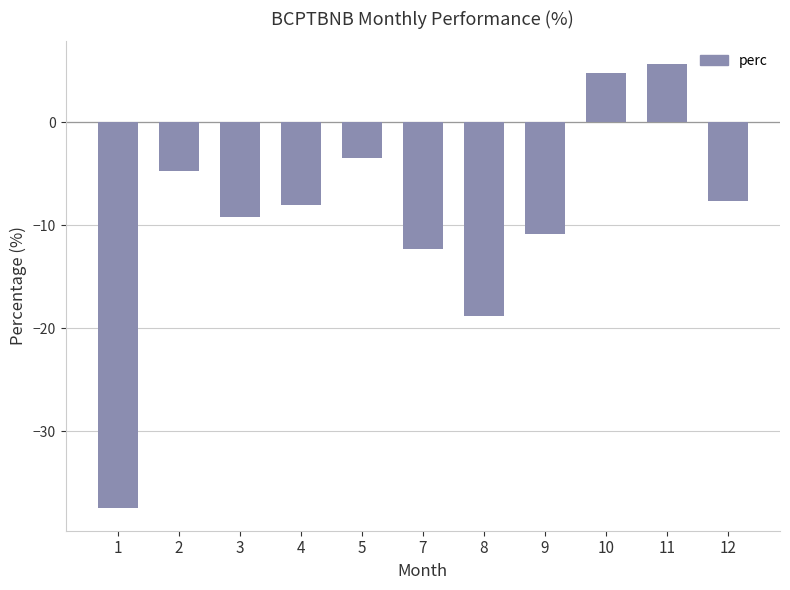

Reading right to left, extract all data points from this chart.

-7.6	5.7	4.8	-10.8	-18.8	-12.3	-3.5	-8.0	-9.2	-4.7	-37.5